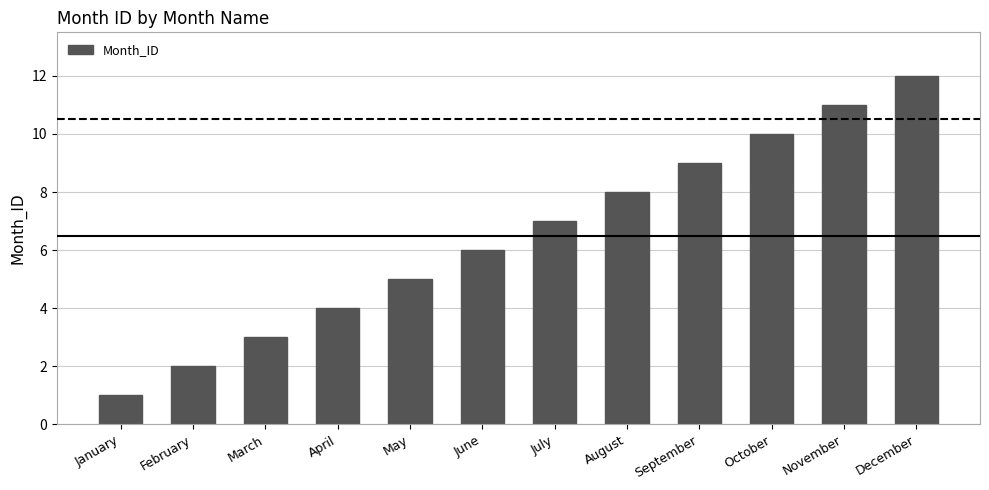

What is the ratio of the value at January to the value at November?

0.1